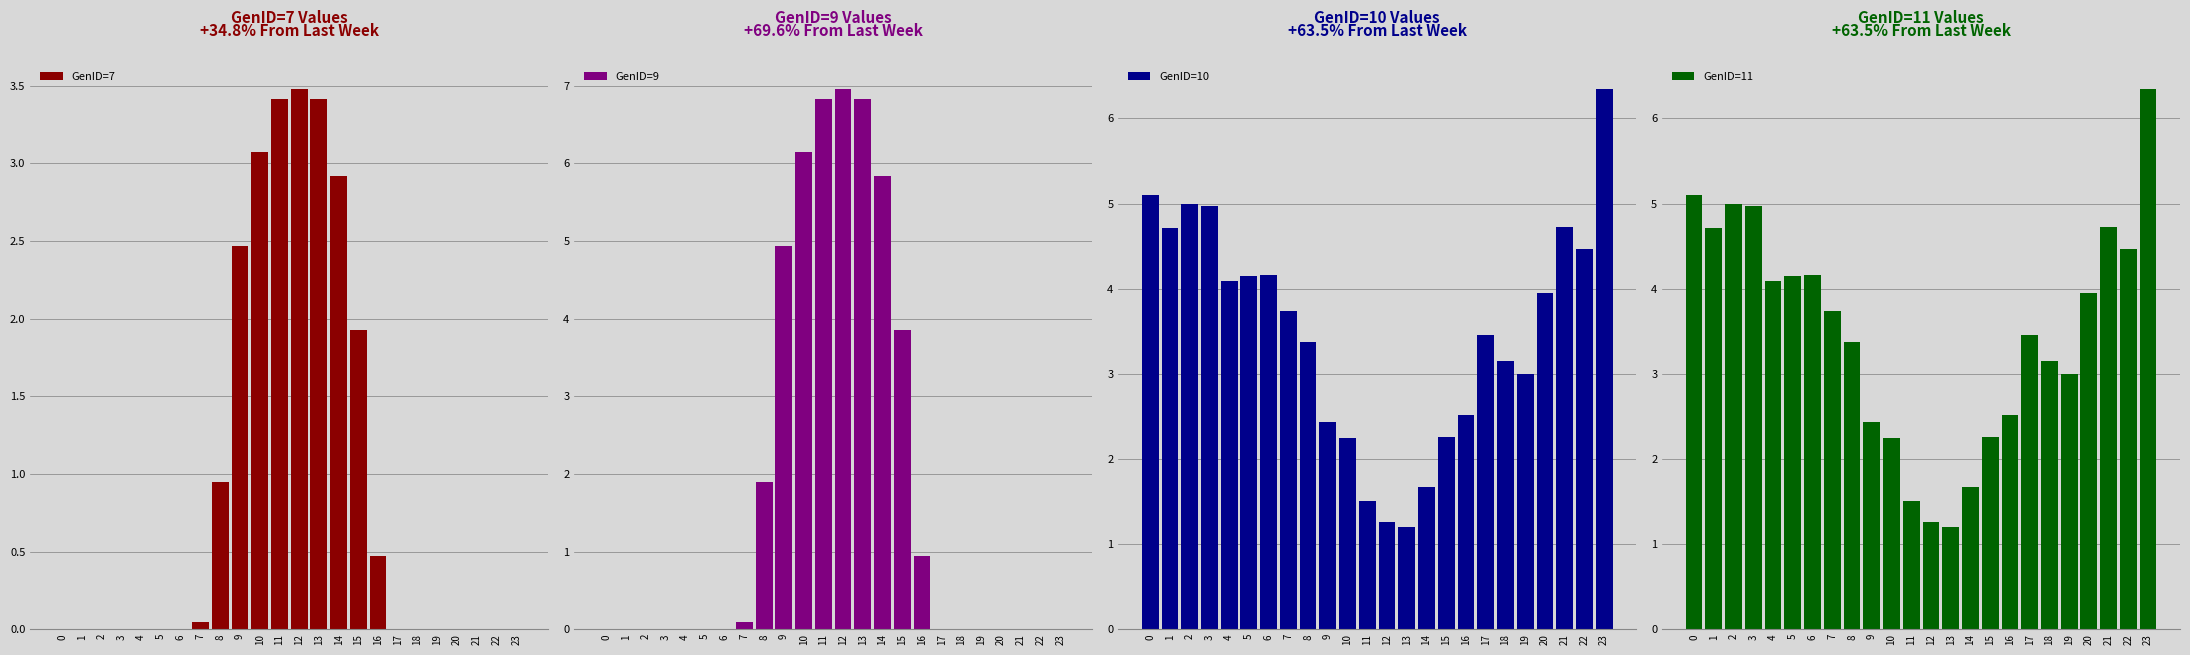

What is the average value of the GenID=7 series?

0.9